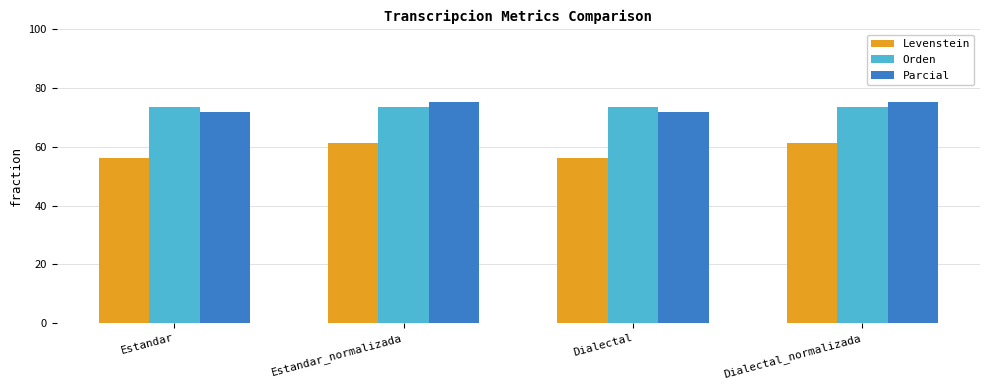

What are all the series names shown in the legend?

Levenstein, Orden, Parcial